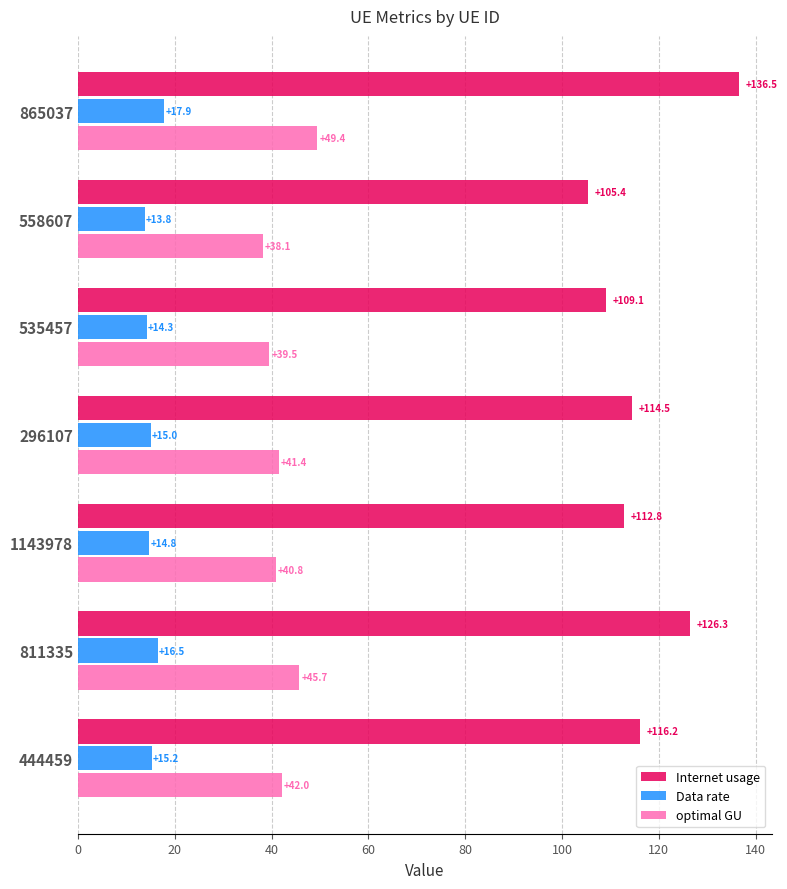

Is the value of Data rate at 865037 greater than the value of optimal GU at 1143978?

No